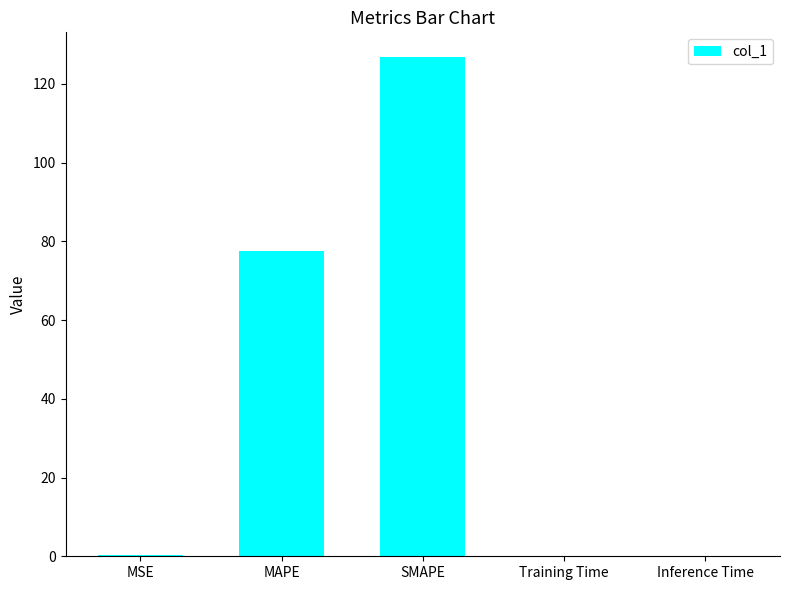

Where is the data nearest to the value 63?

MAPE